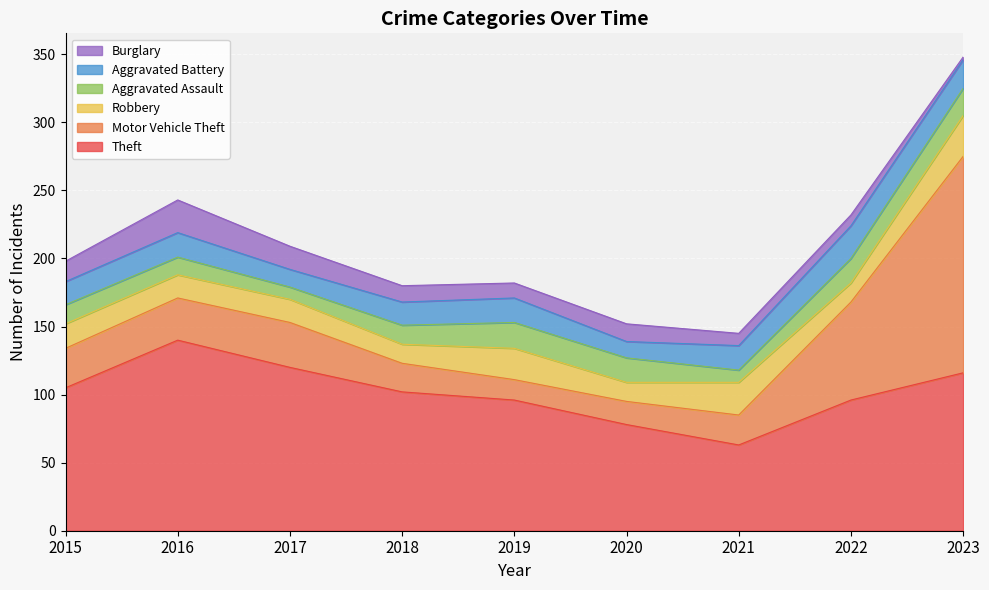

Reading left to right, transcribe all the data shown in this chart.

Theft: 105	140	120	102	96	78	63	96	116
Motor Vehicle Theft: 29	31	33	21	15	17	22	72	159
Robbery: 18	17	17	14	23	14	24	14	30
Aggravated Assault: 14	13	9	14	19	18	9	18	20
Aggravated Battery: 17	18	13	17	18	12	18	24	21
Burglary: 15	24	17	12	11	13	9	8	2